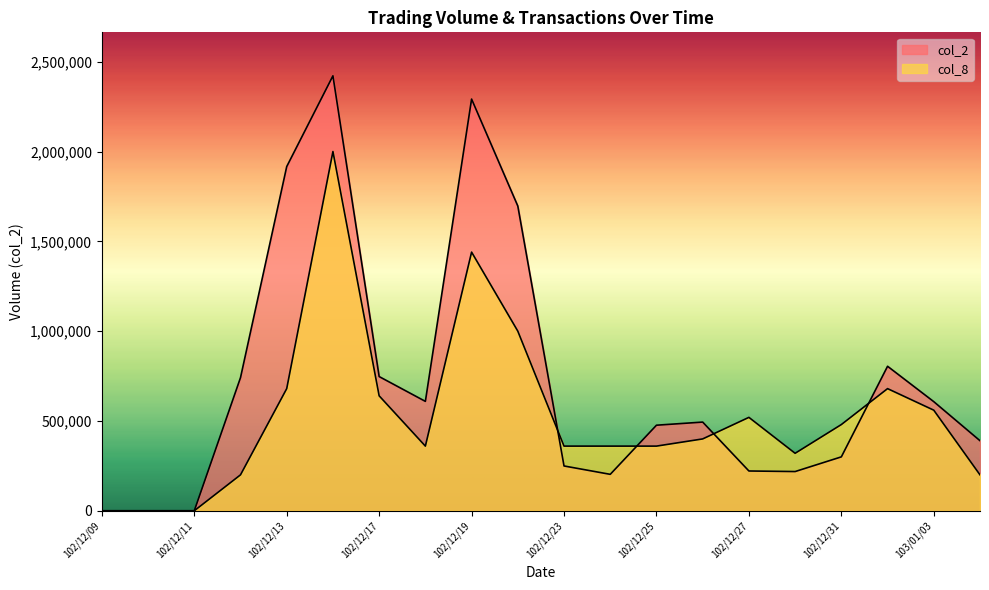

The value of col_8 at 102/12/09 is 0. True or false?

True